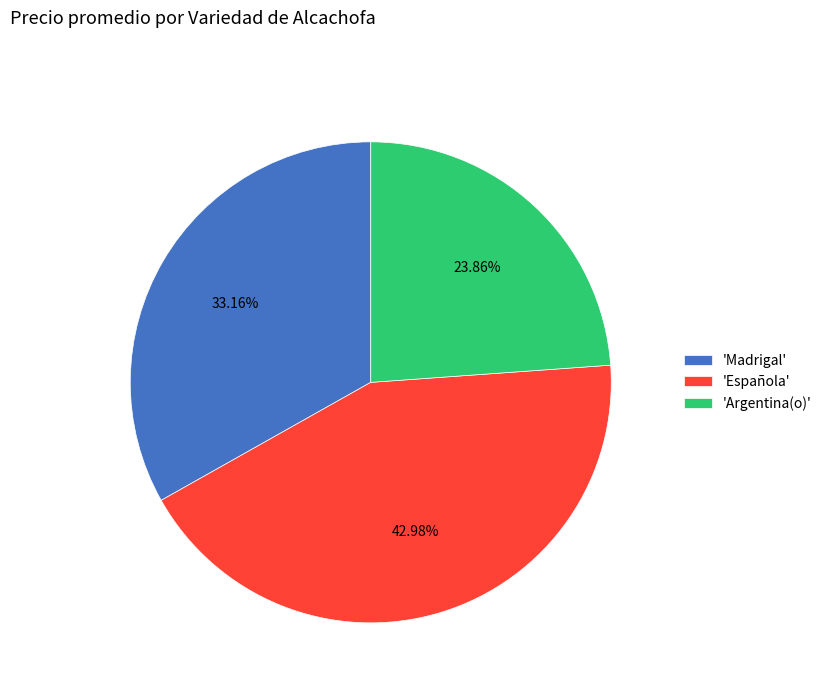

What is the largest slice in the pie chart?

'Española'